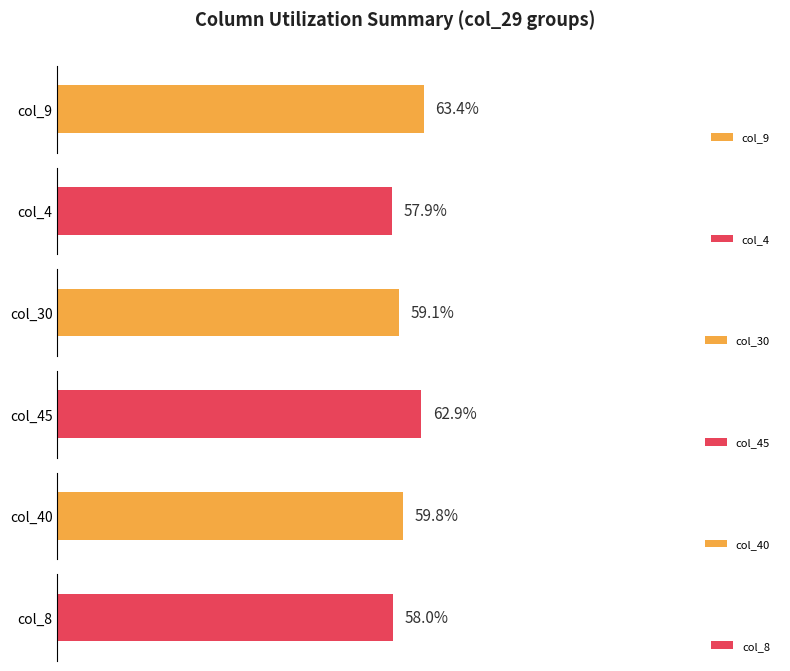

Which series has the widest spread of values?

col_45